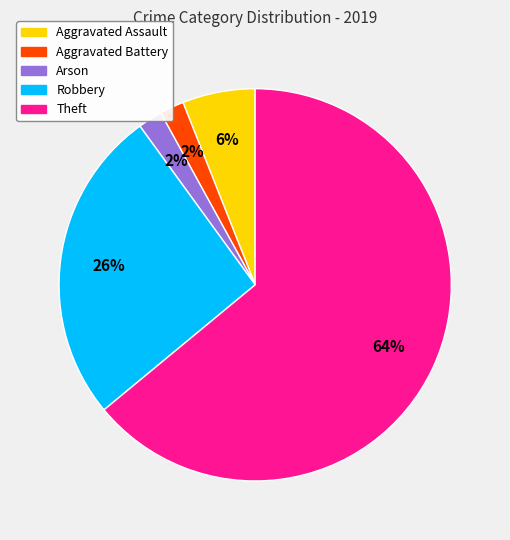

True or false: Robbery accounts for 34% of the total.

False